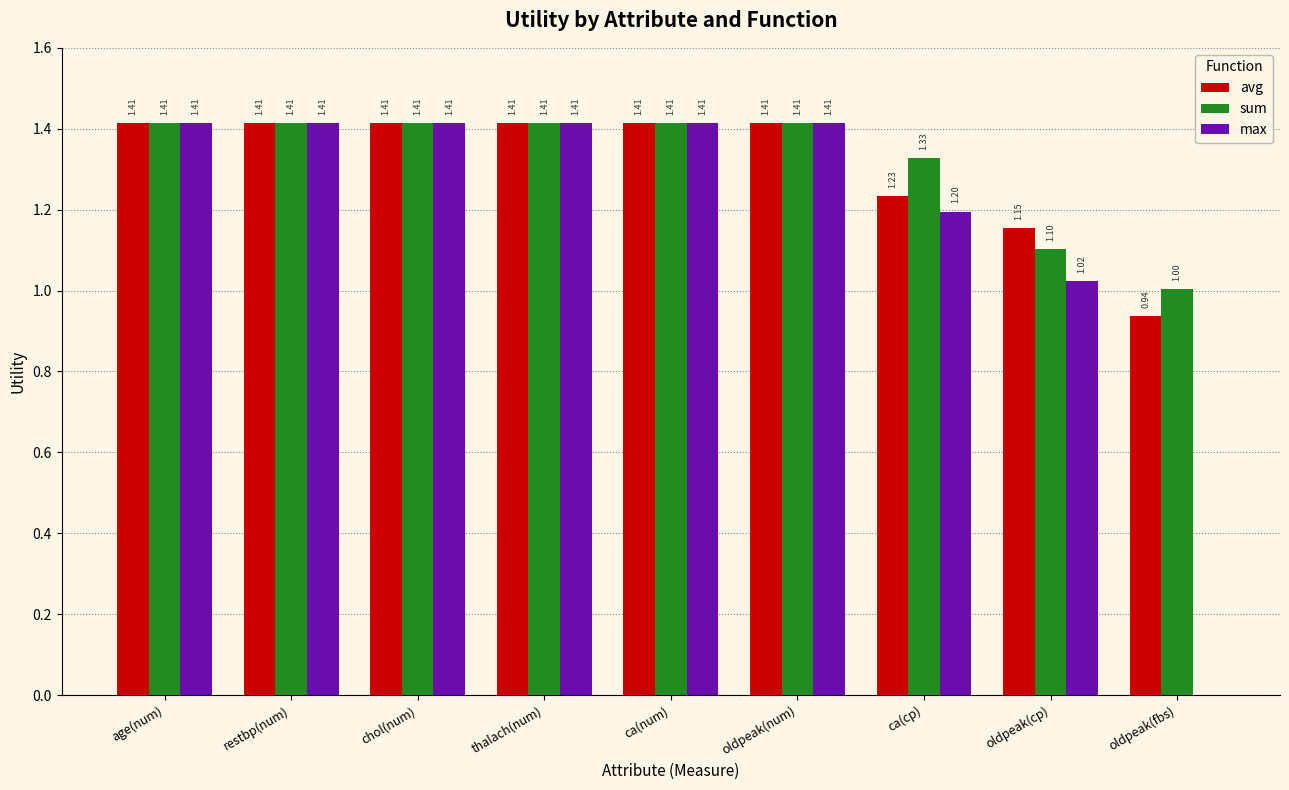

What is the difference between the max values at restbp(num) and ca(cp)?

0.2